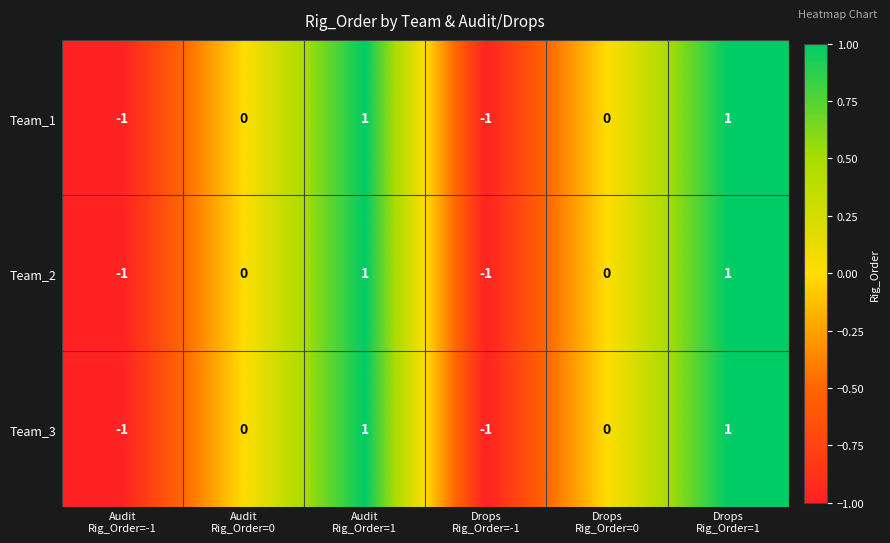

How many Team_3 values are between -1 and 1?

6